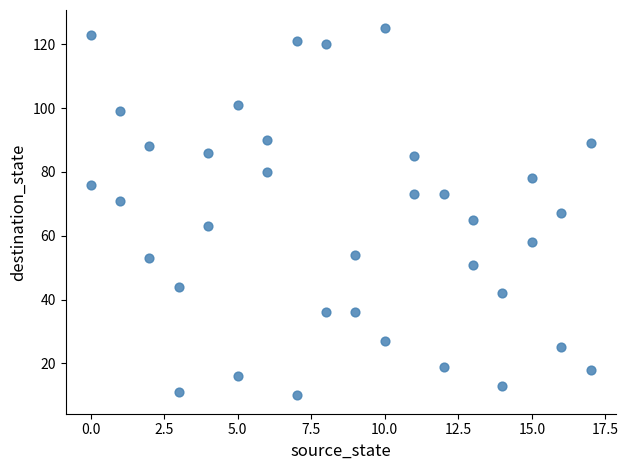

What is the range of Y values (max minus min)?

115